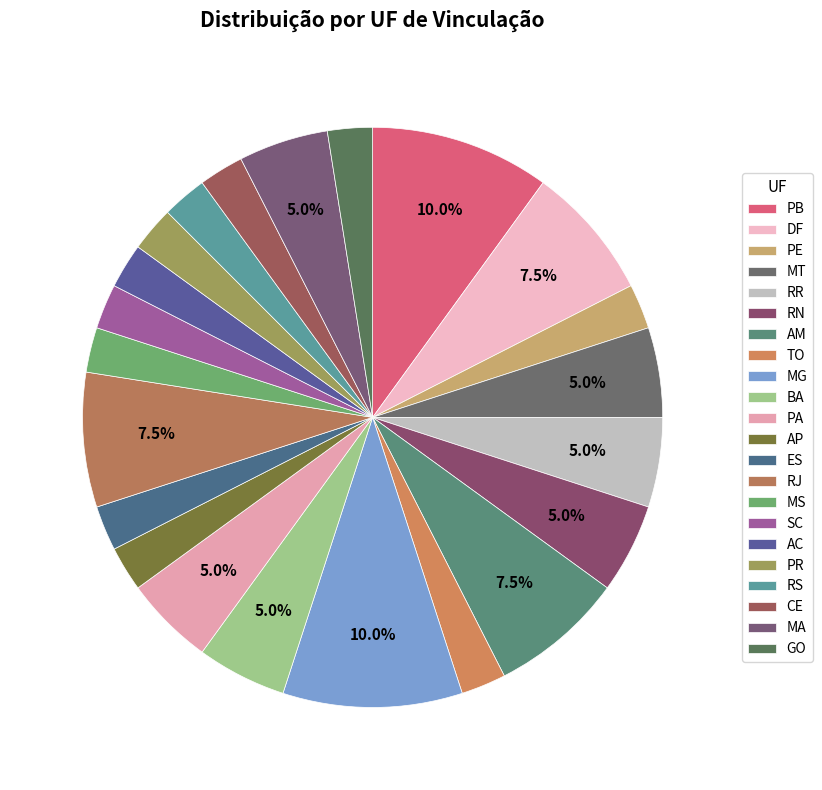

How many segments does this pie chart have?

22